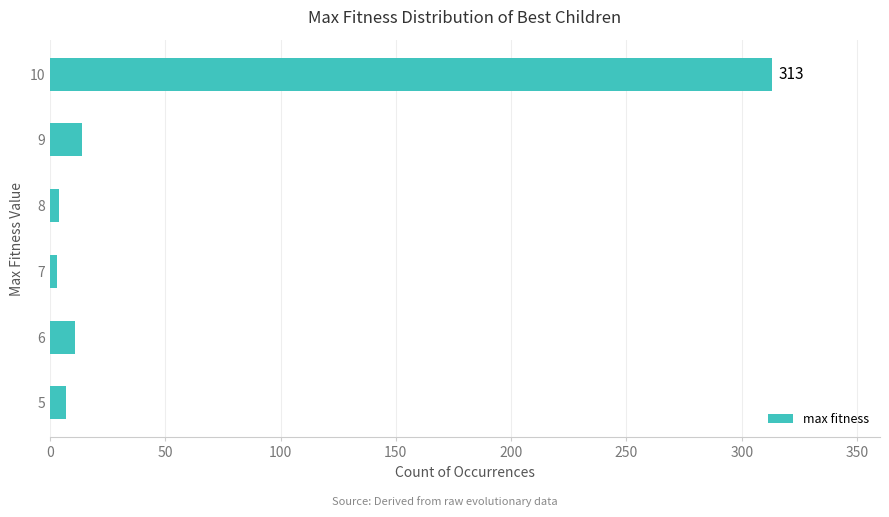

What is the average value?

59